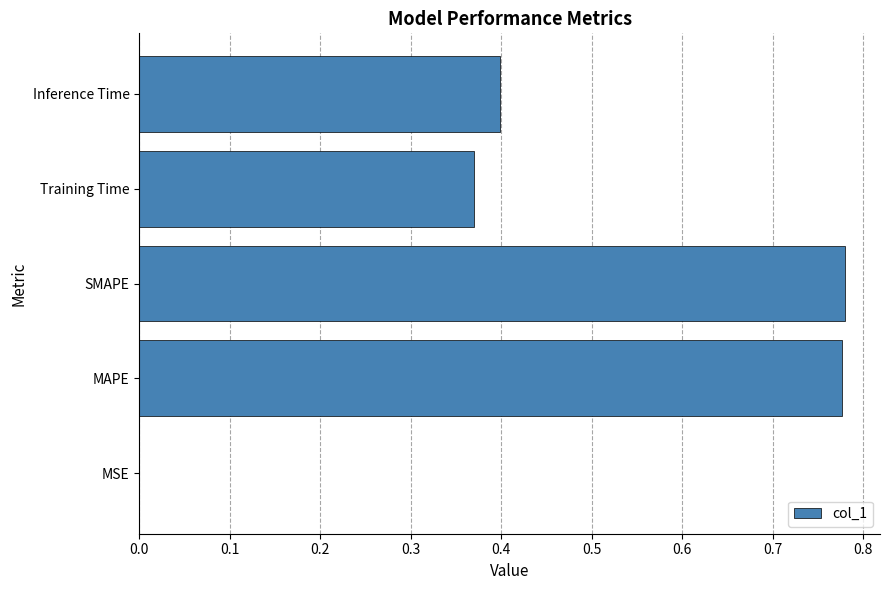

Which has a higher value, SMAPE or Training Time?

SMAPE